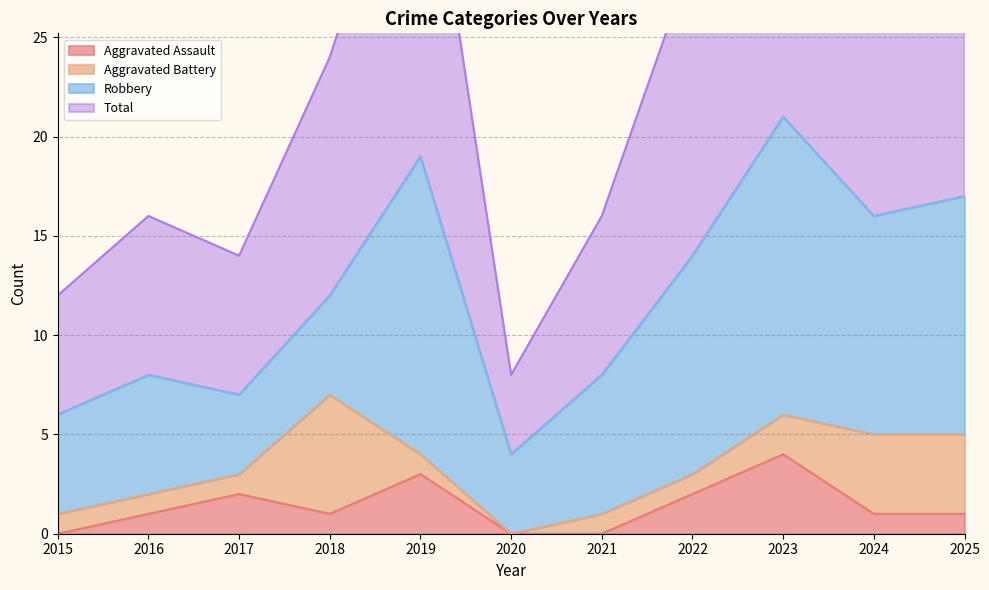

In Total, how many points are lower than both neighbors (excluding endpoints)?

3